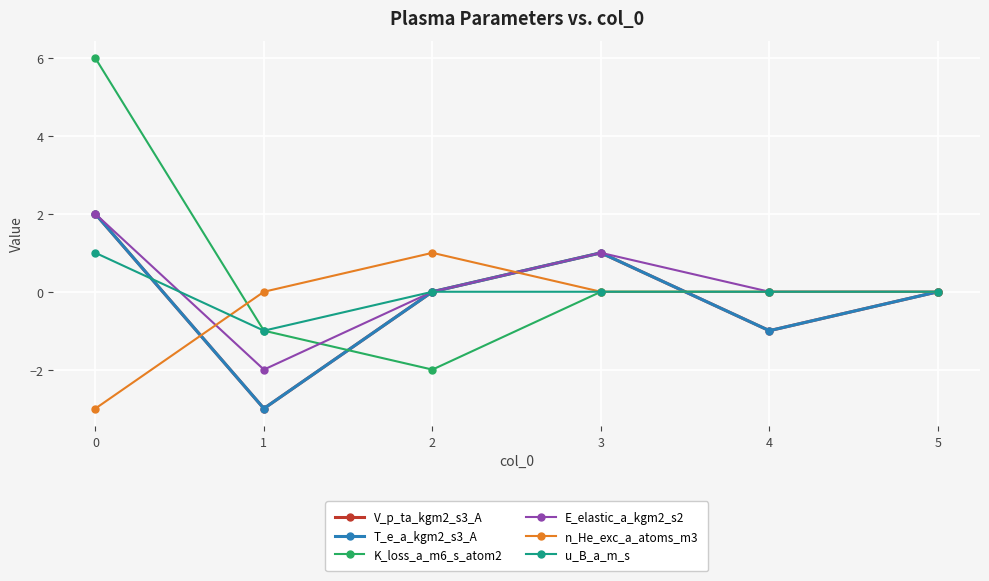

What is the total value across all series at 0?

10